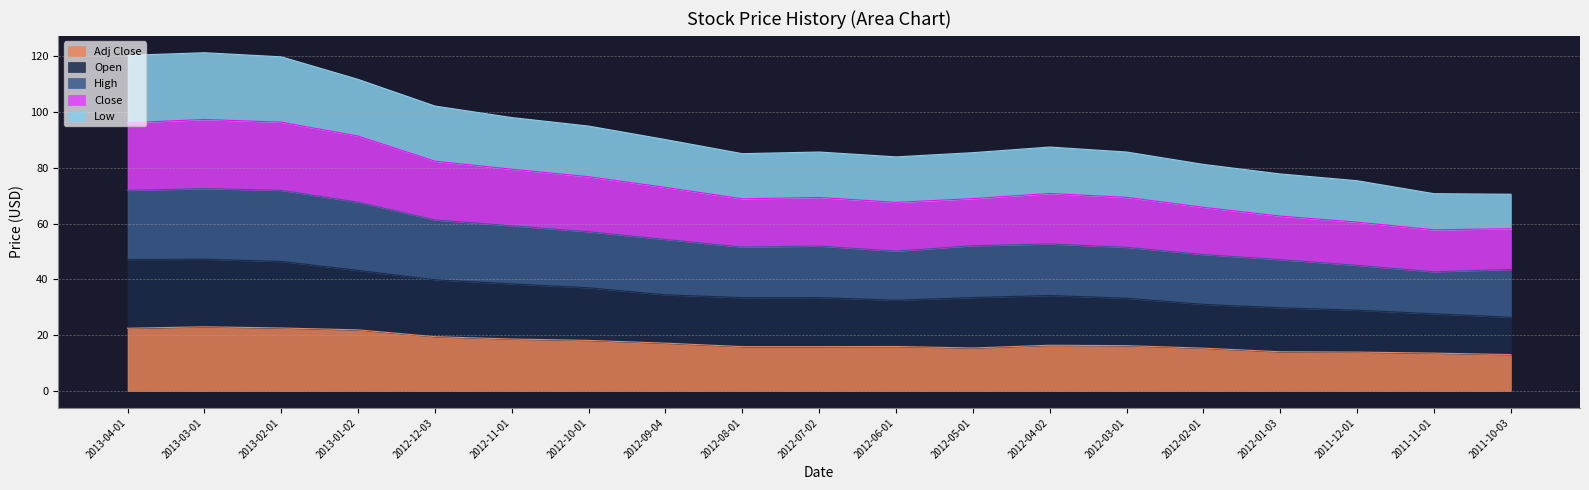

What is the total value across all series at 2012-06-01?

84.0